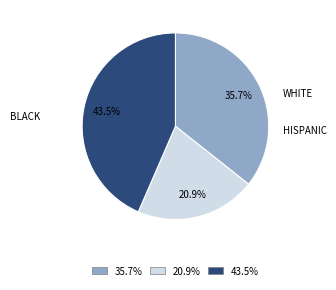

Is there any slice that represents more than half of the pie?

No